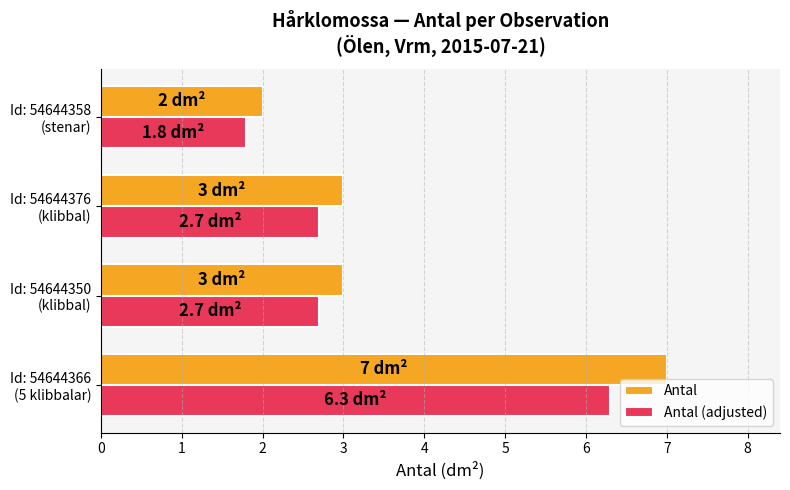

Rank the series by their average value, from lowest to highest.

Antal (adjusted), Antal